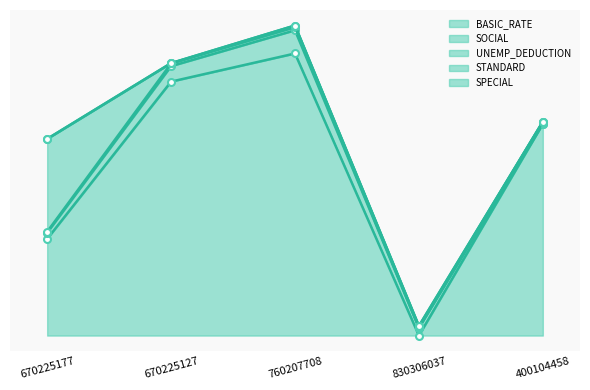

Which series has the widest spread of values?

BASIC_RATE